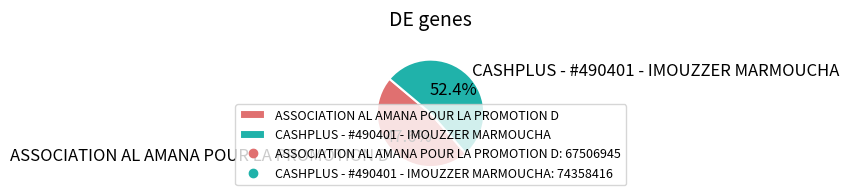

How many slices are in this pie chart?

2